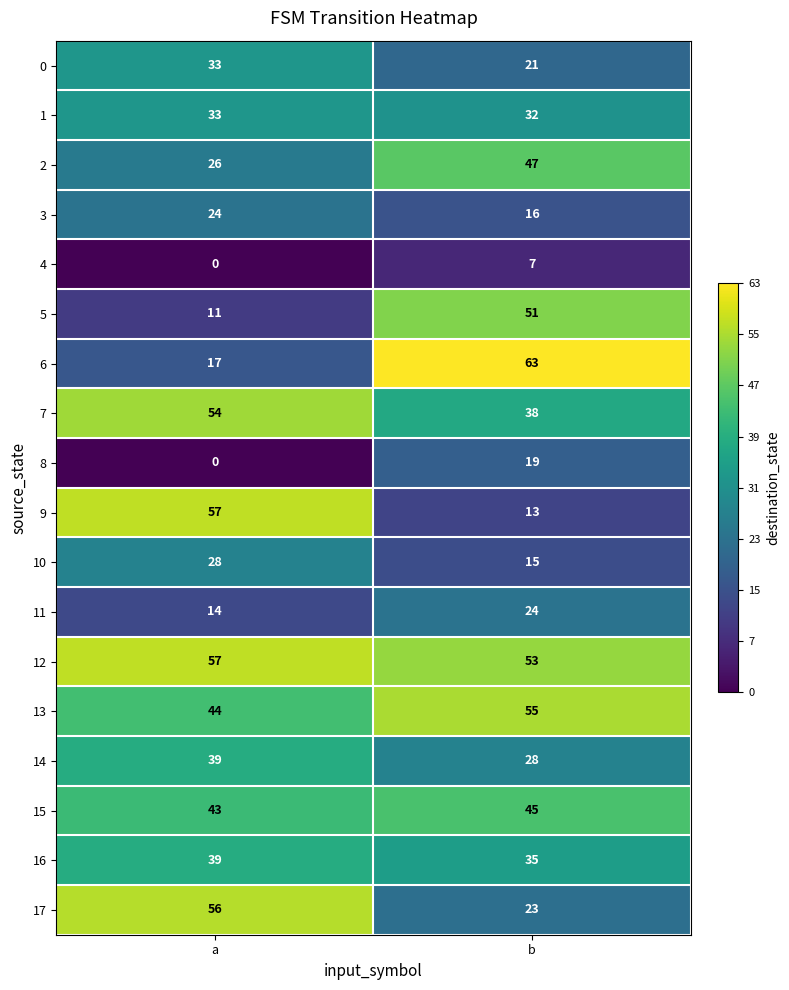

At which category does the chart reach its minimum across all series?

a